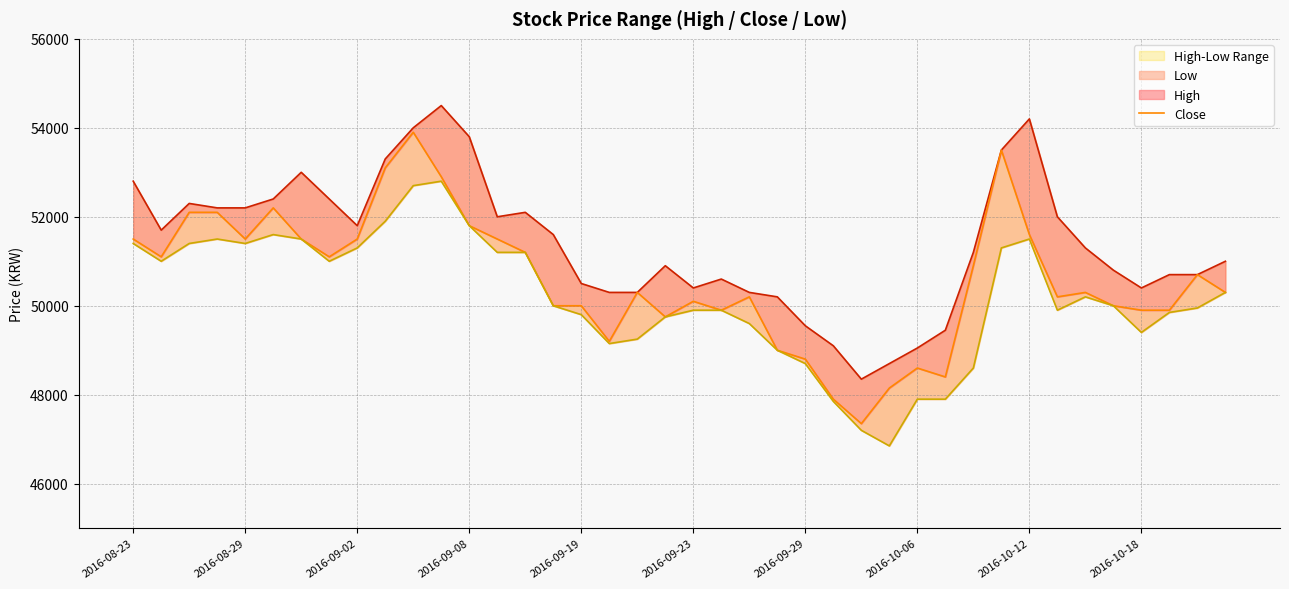

True or false: Close and High cross at least once.

False